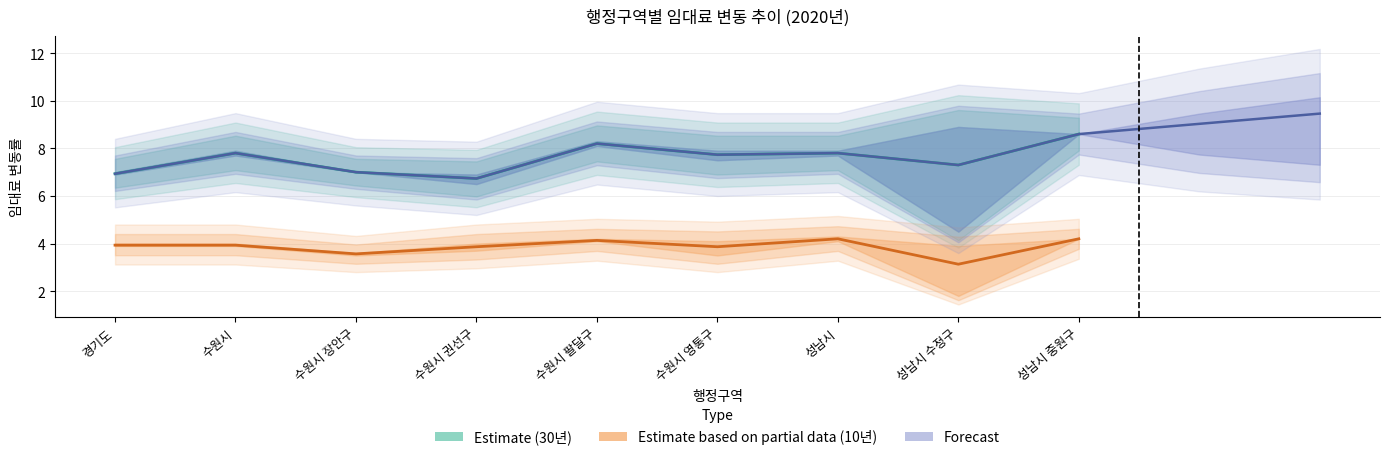

Which series changed the most between 수원시 권선구 and 성남시?

Estimate (30년)